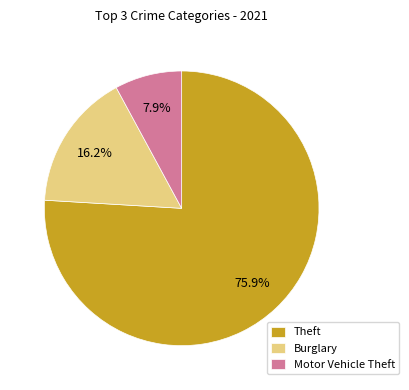

To the nearest percent, what portion does Burglary represent?

16%